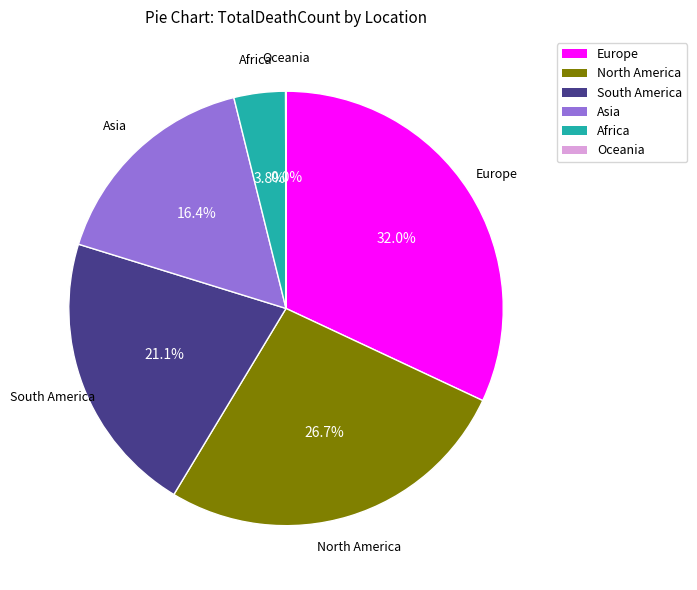

Is Africa the majority of the pie?

No